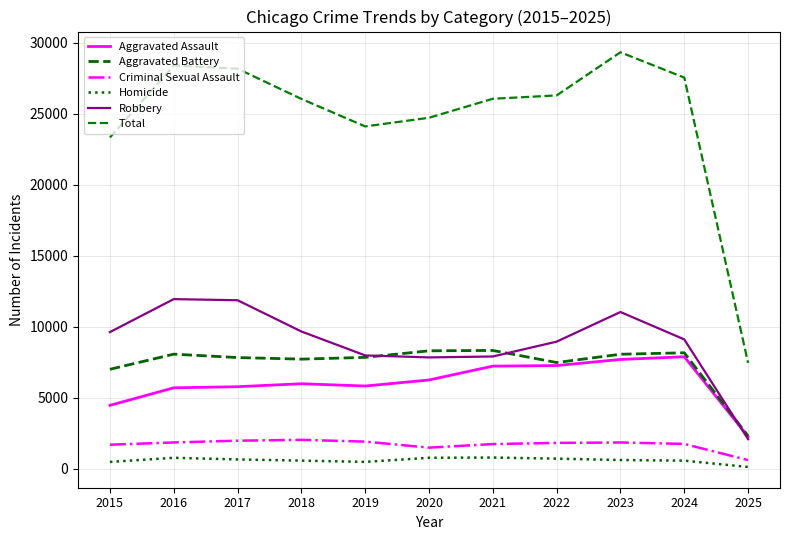

What is the value of the Robbery point at the 8th from the left?

8965